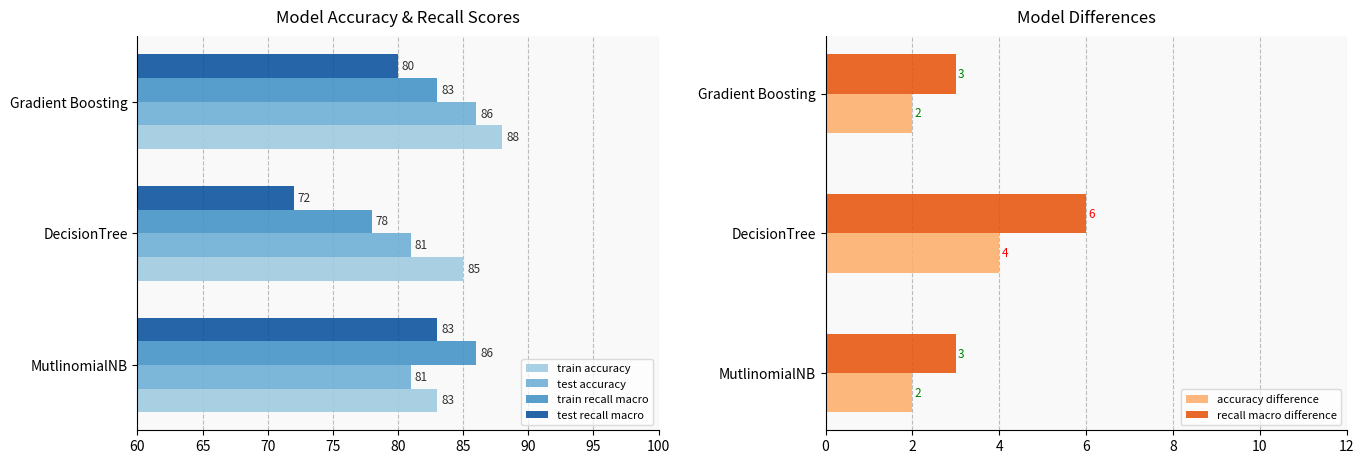

What is the sum of all recall macro difference values?

12